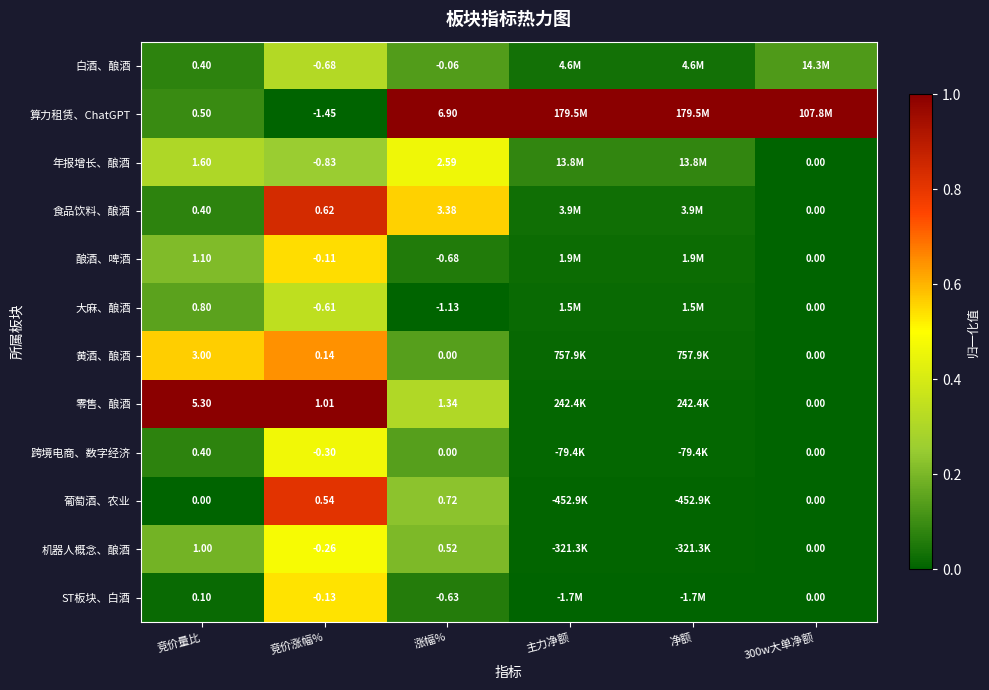

Is the value of 大麻、酿酒 at 竞价量比 greater than the value of 酿酒、啤酒 at 竞价量比?

No